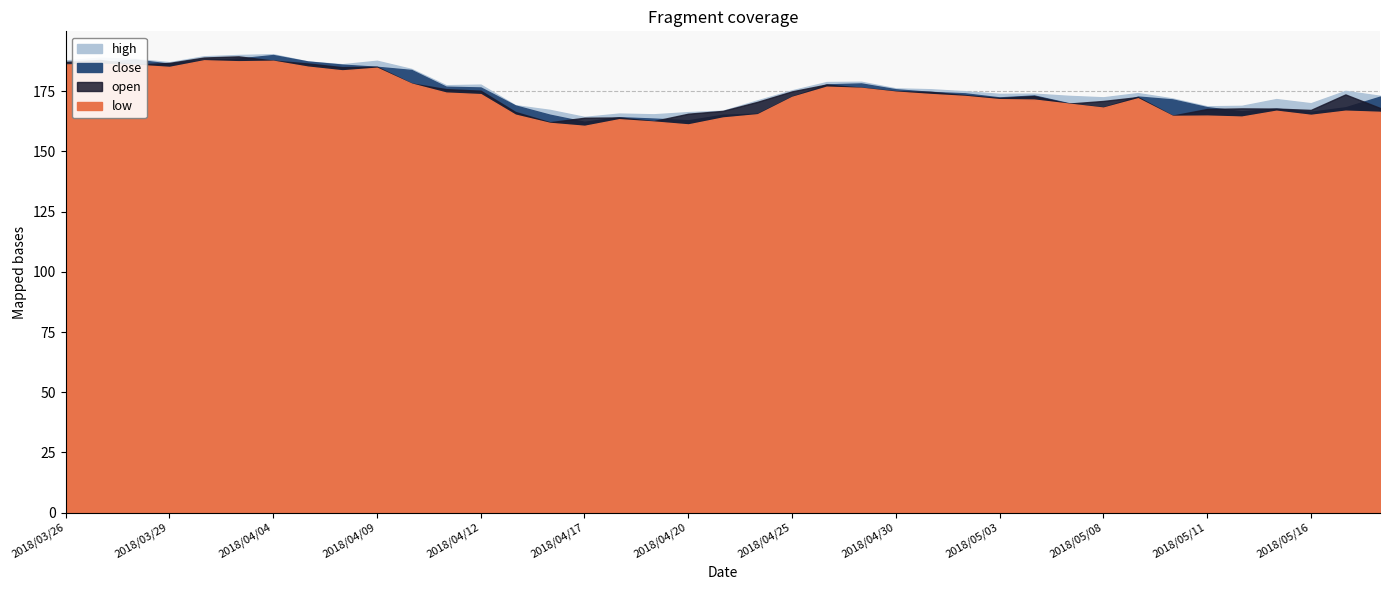

What is the difference between the maximum and minimum values in the close series?

27.7